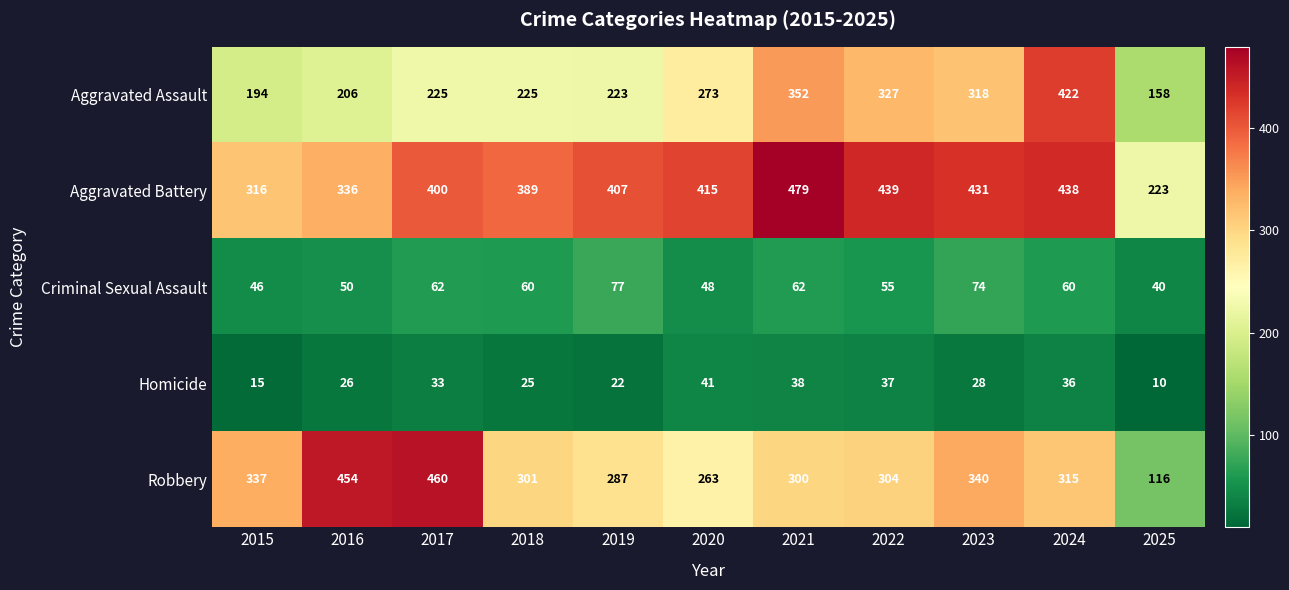

At how many categories does at least one series exceed 217?

11